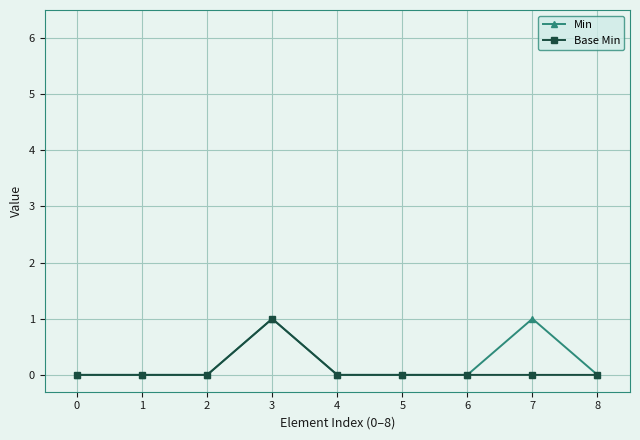

What are all the series names shown in the legend?

Min, Base Min